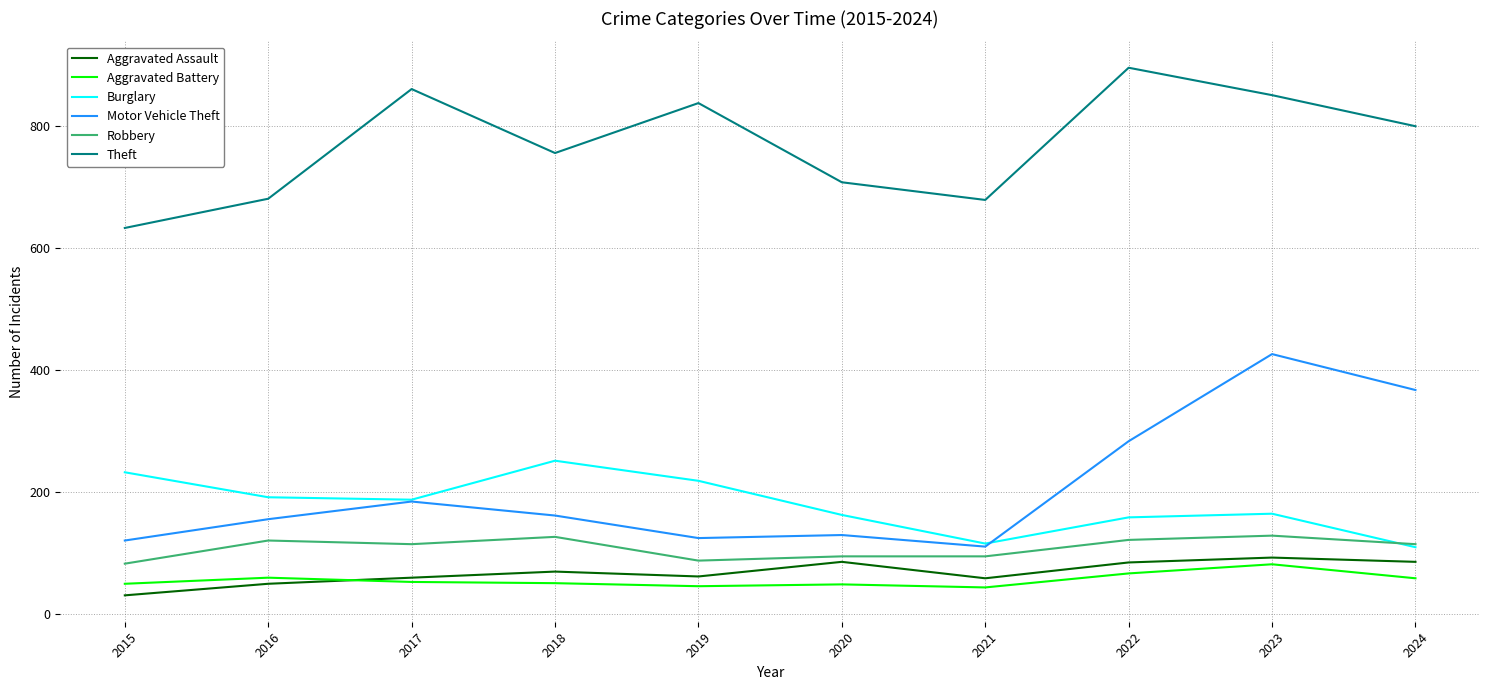

At which category is the sum across all series the highest?

2023